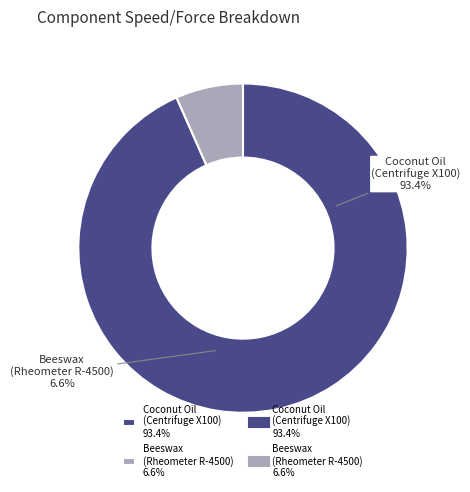

What percentage is the Coconut Oil, Gum, Vitamin E (Centrifuge X100) slice, to the nearest percent?

93%